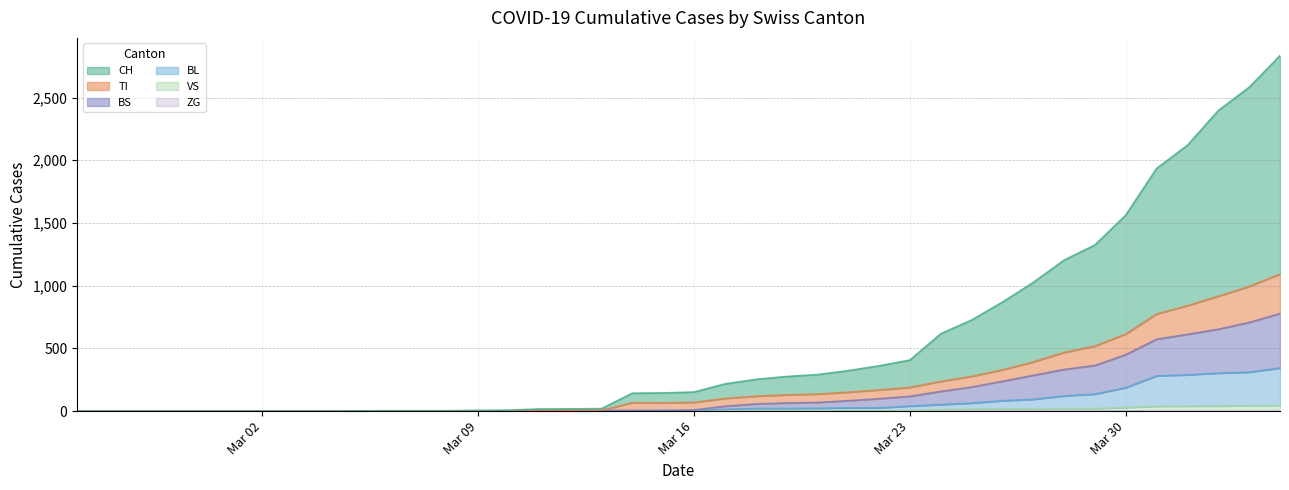

What is the label of the 12th point from the right?

2020-03-24